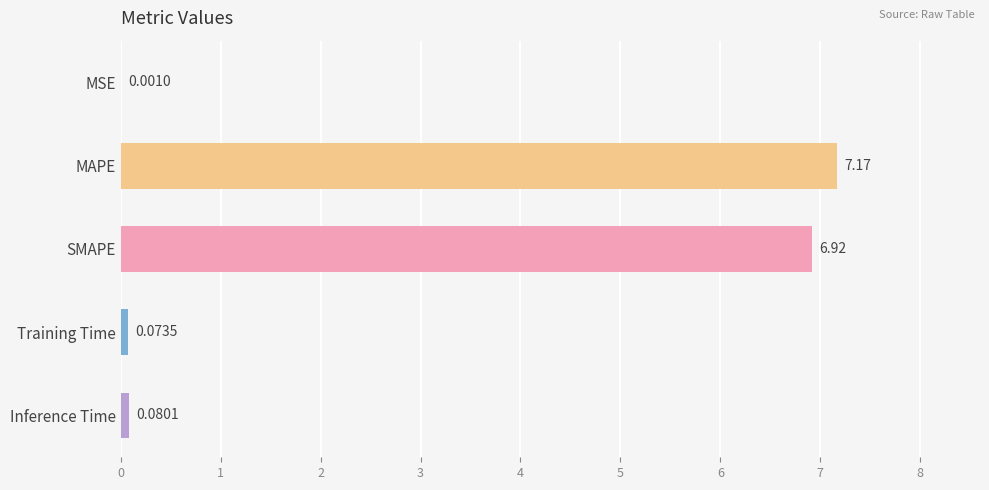

Which has a higher value, Inference Time or SMAPE?

SMAPE